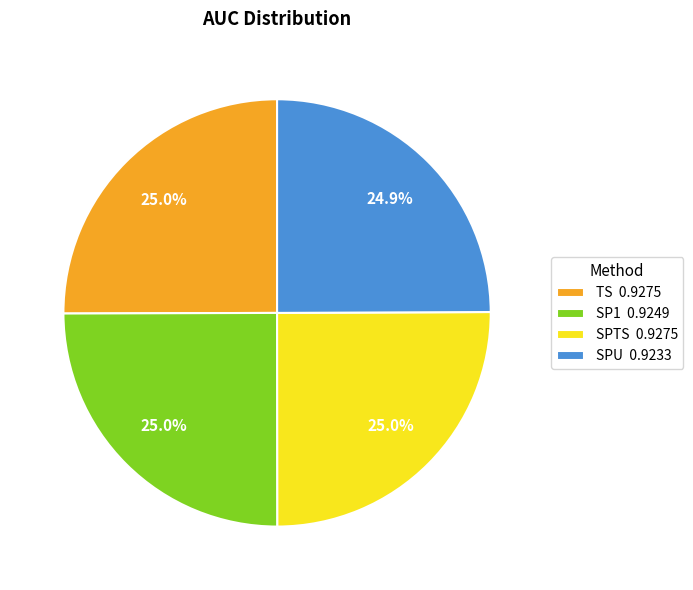

The TS slice represents 25% of the pie. True or false?

True